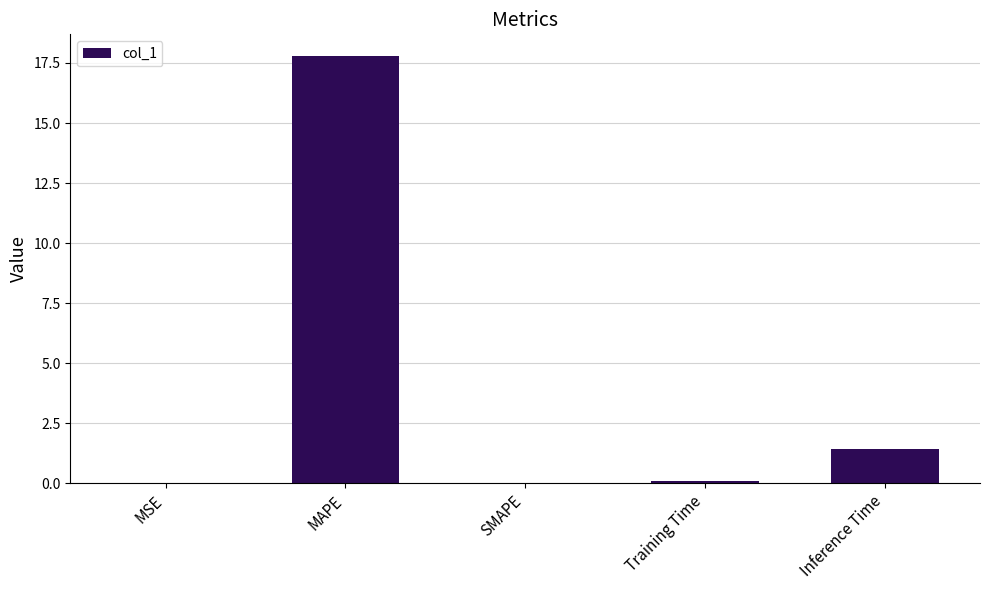

The value at SMAPE is -11.3. True or false?

False